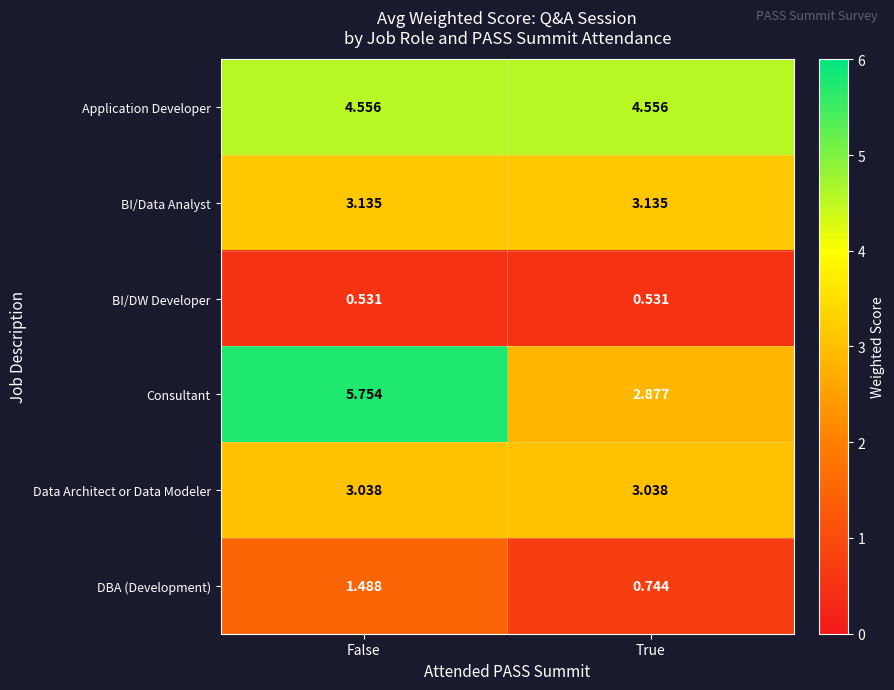

What is the total value across all series at True?

14.9